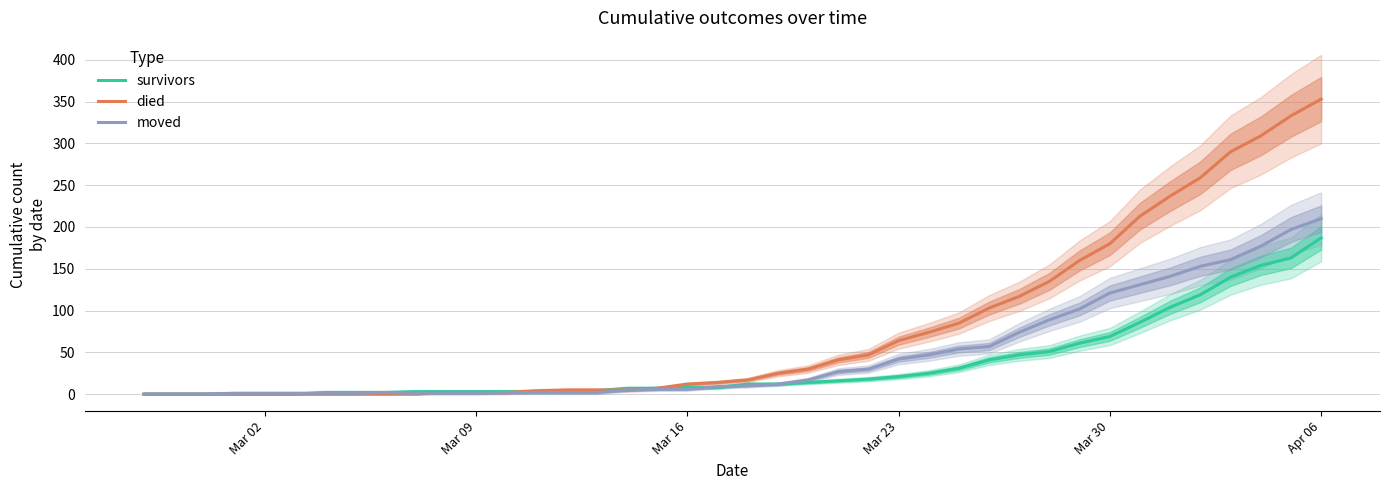

Reading left to right, extract all data points from this chart.

survivors: 0	0	0	0	0	0	2	2	2	3	3	3	3	3	3	4	7	7	8	8	12	12	14	16	18	21	25	31	41	47	51	61	69	86	104	119	140	154	163	187
died: 0	0	0	0	0	0	0	0	0	0	2	2	2	4	5	5	5	7	12	14	17	25	30	41	47	64	74	85	103	117	135	160	180	213	237	259	290	309	333	353
moved: 0	0	0	1	1	1	1	1	2	1	1	1	2	2	2	2	5	6	6	9	10	12	17	27	30	42	47	54	57	74	89	102	121	131	141	153	161	177	197	210